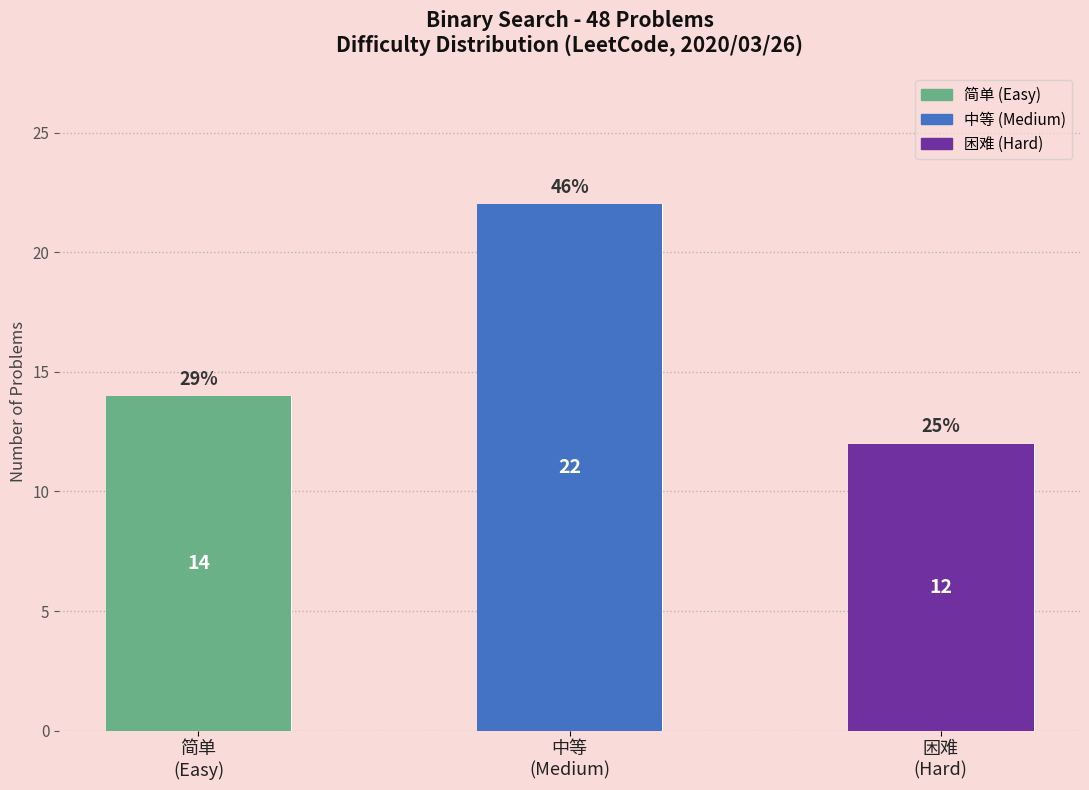

What are all the series names shown in the legend?

简单, 中等, 困难